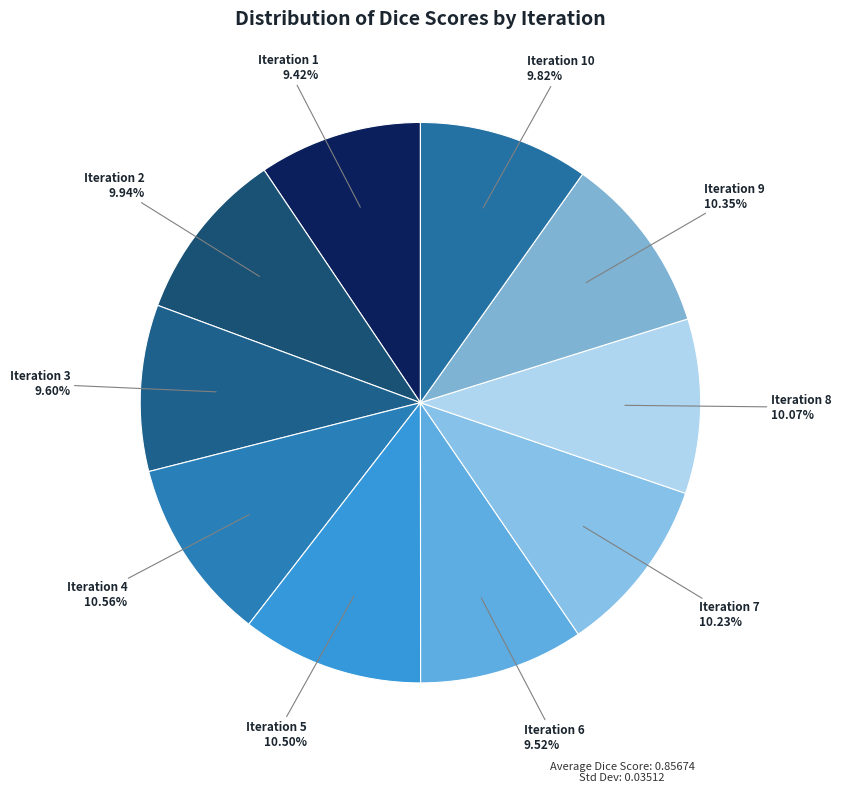

To the nearest percent, what is the difference between the largest and smallest slice percentages?

1%